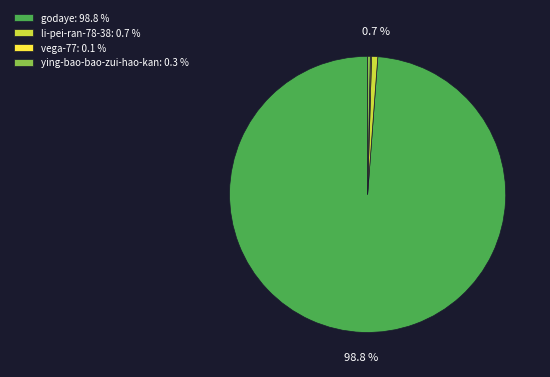

How much of the chart is everything except li-pei-ran-78-38: 0.7 %?

99.3%